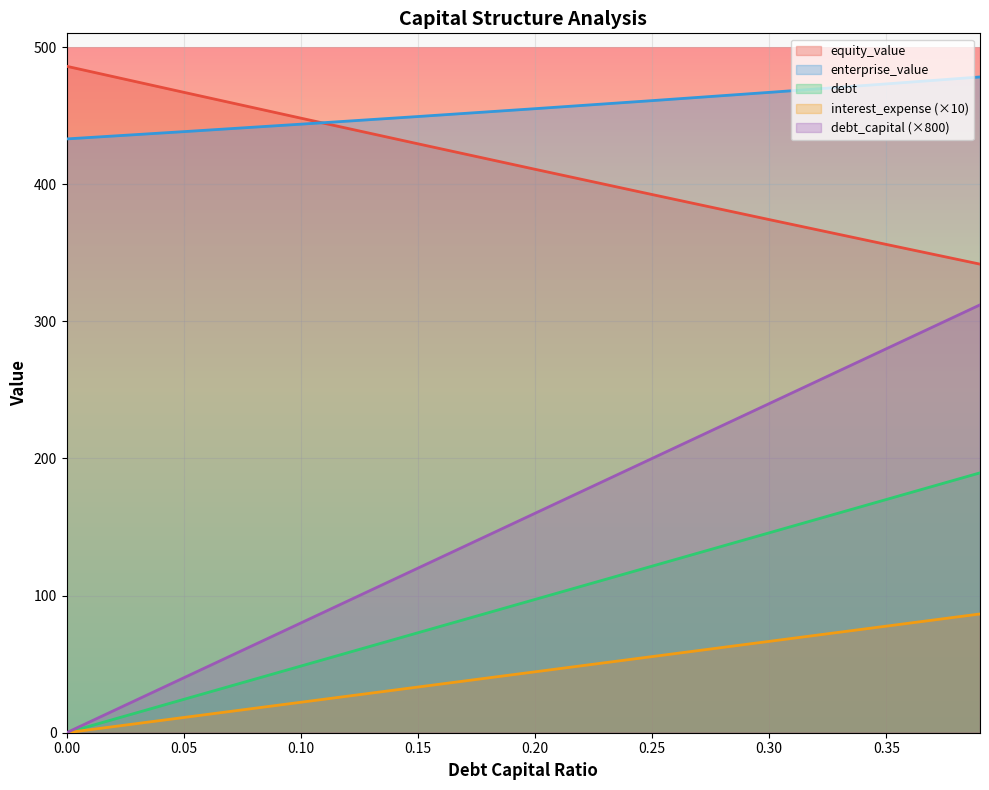

True or false: debt and enterprise_value intersect in this chart.

False